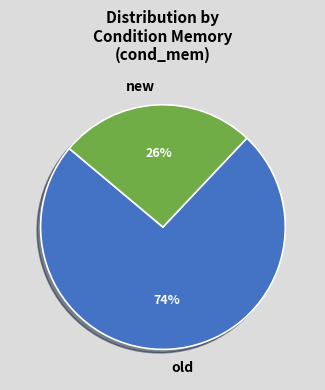

What is the majority slice?

old